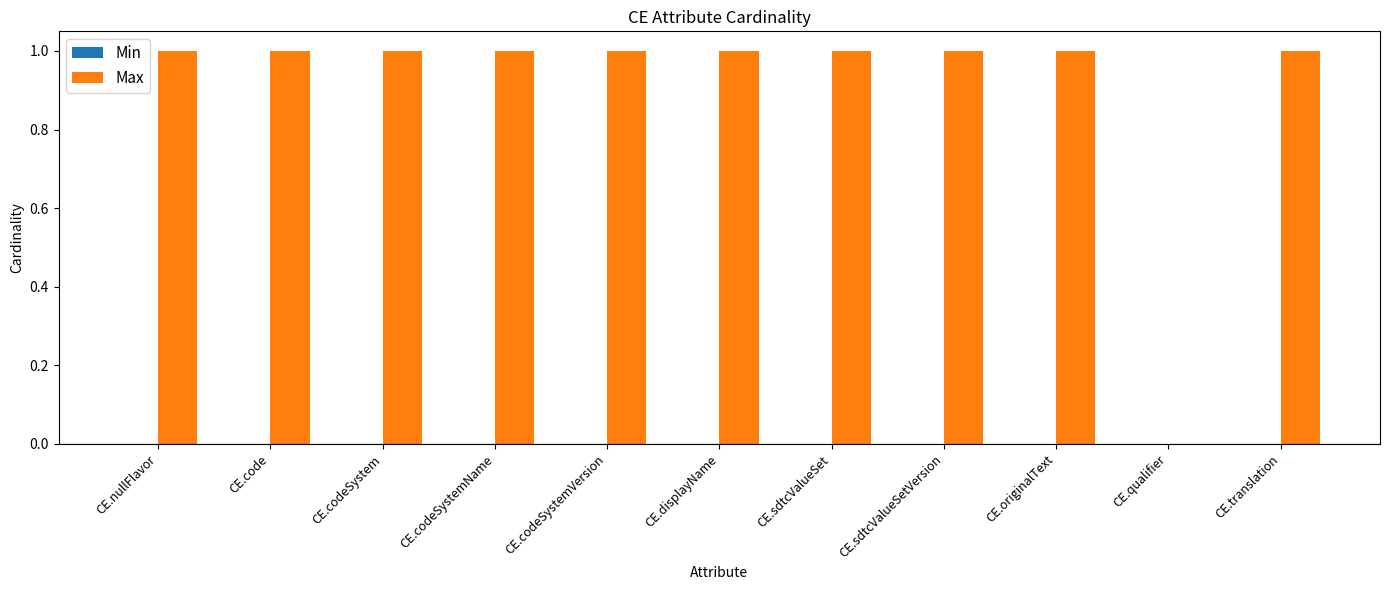

Between CE.originalText and CE.qualifier, which is larger?

CE.originalText